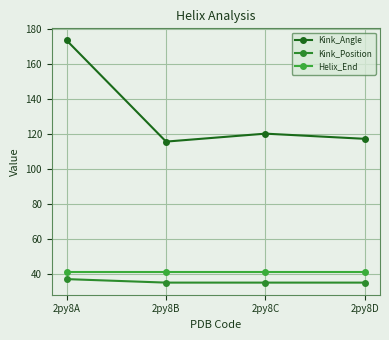

What is the approximate value of Kink_Position at 2py8A?

37.0